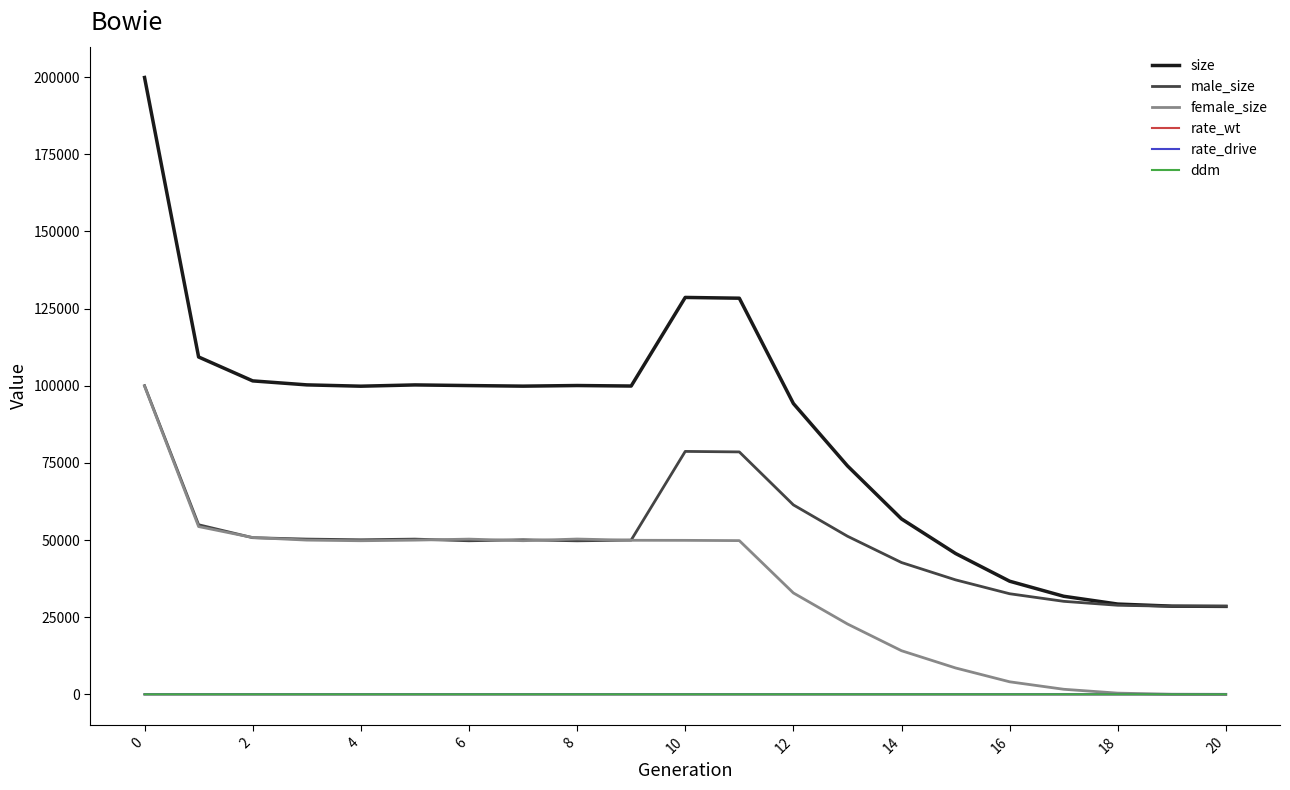

Which series has the largest total across all categories?

size